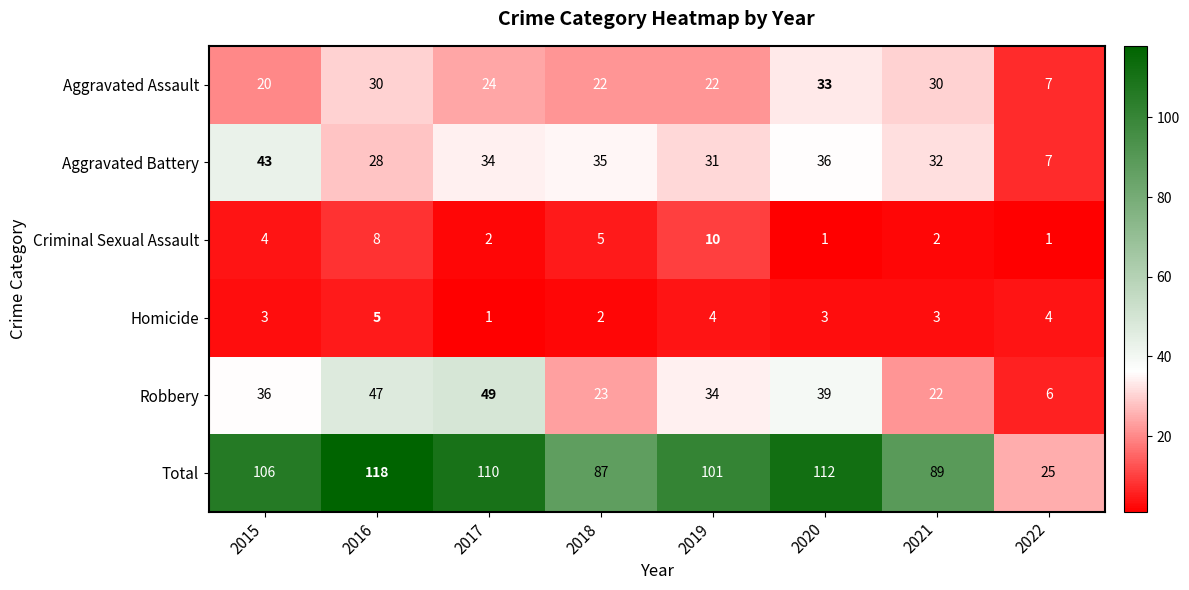

What is the difference between the maximum and second lowest values in the Aggravated Assault series?

13